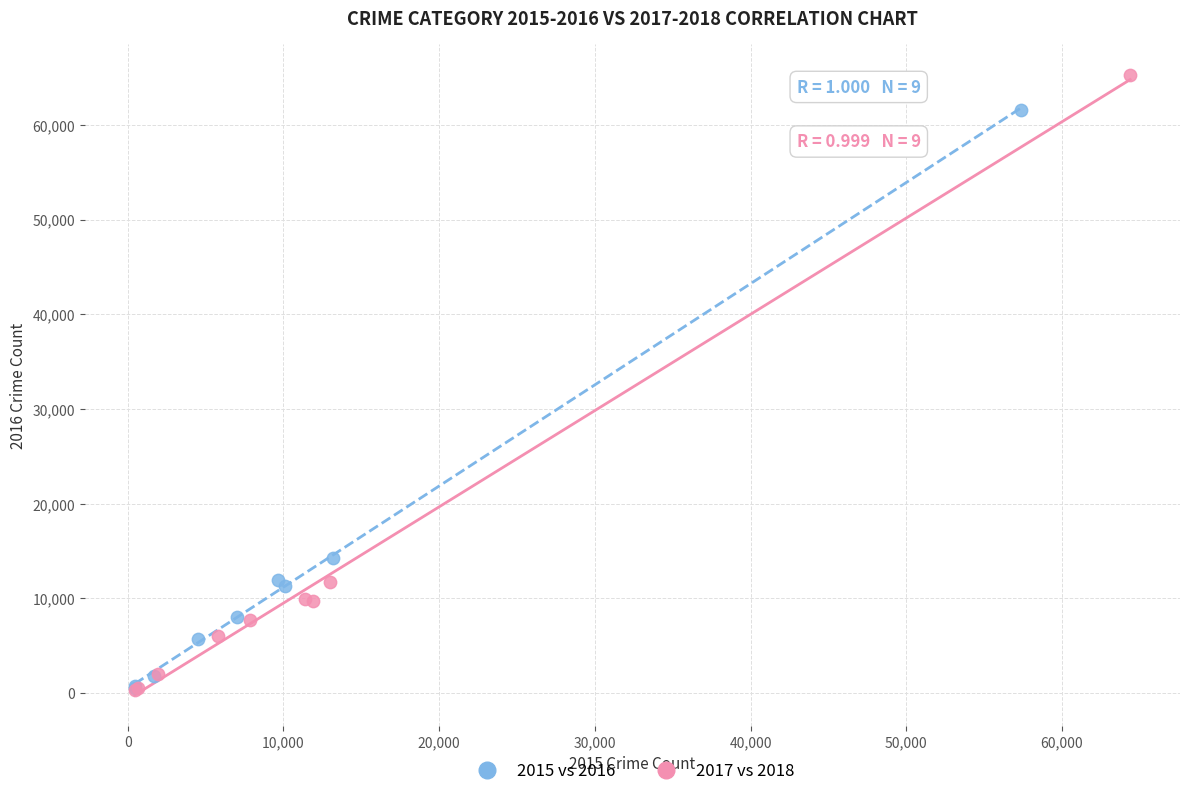

Which series has the widest spread of Y values?

2017 vs 2018